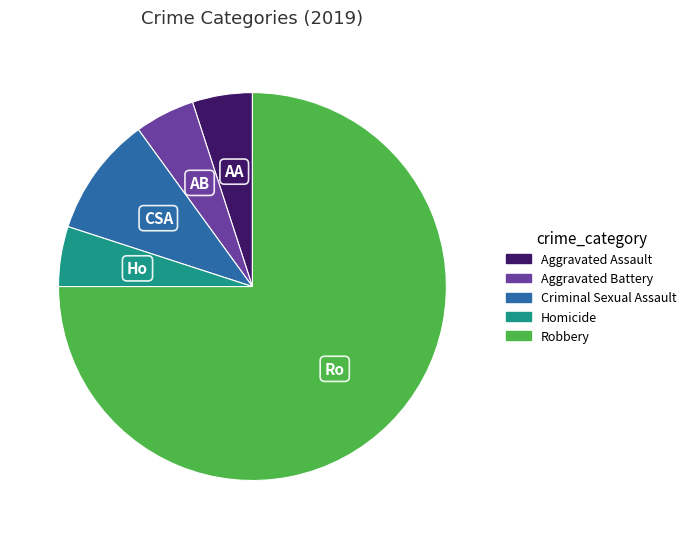

Count the number of slices in the pie.

5